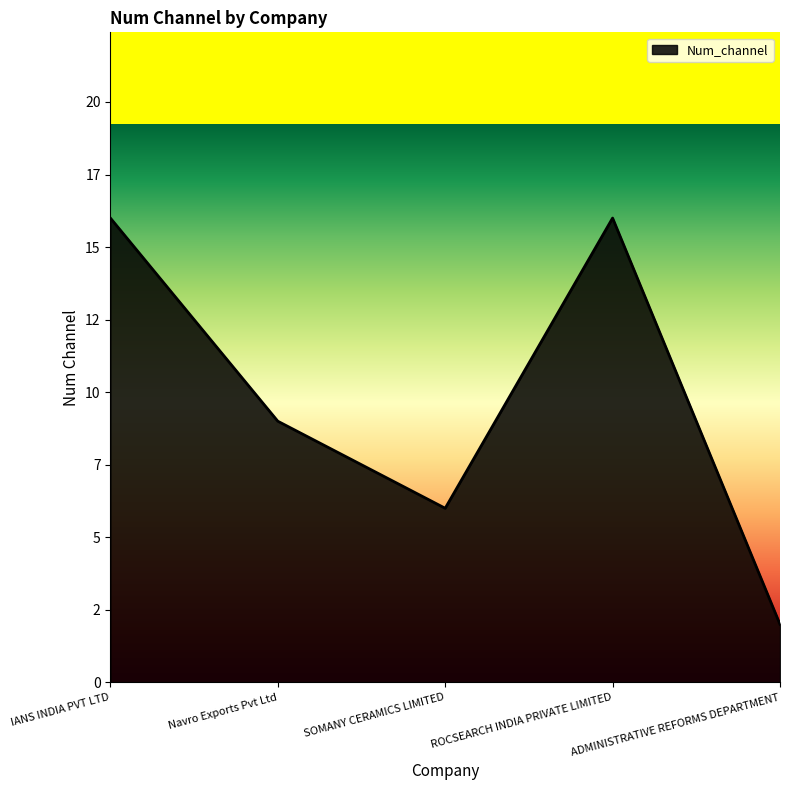

What is the approximate value at ADMINISTRATIVE REFORMS DEPARTMENT?

2